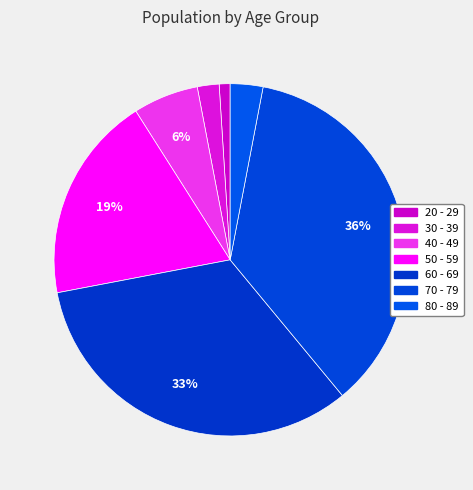

True or false: 60 - 69 accounts for 21% of the total.

False